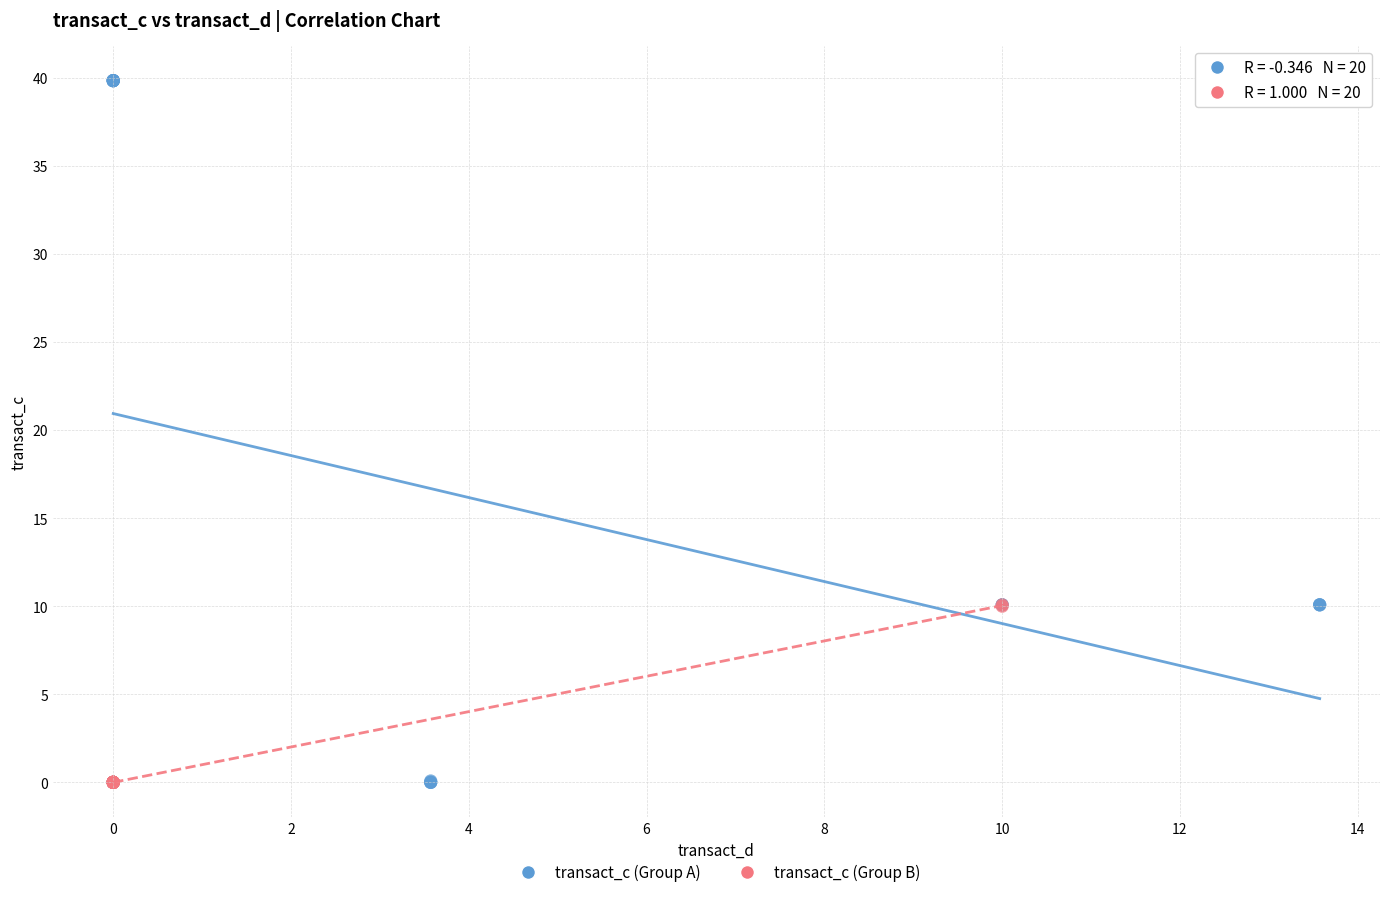

Which series reaches the maximum Y coordinate?

transact_c (Group A)